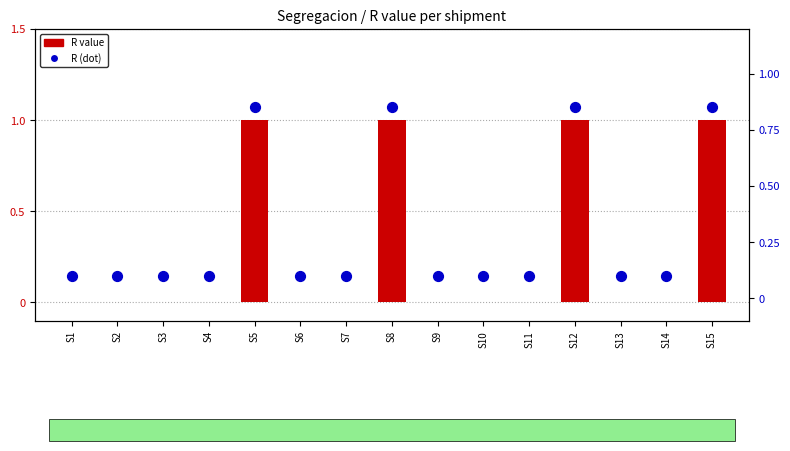

What is the total value across all series at S10?

0.1